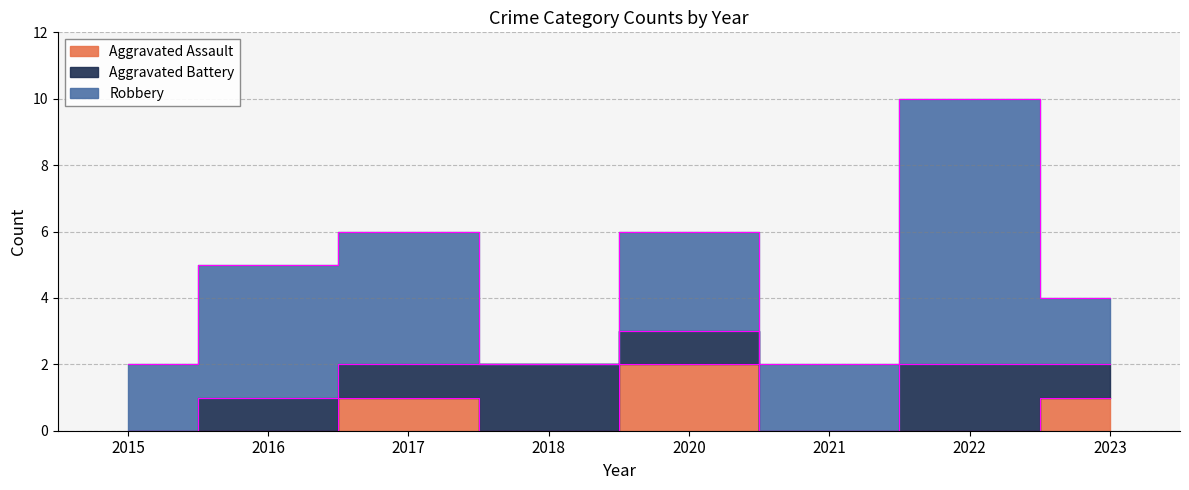

Rank the categories by Aggravated Assault value from lowest to highest.

2015, 2016, 2018, 2021, 2022, 2017, 2023, 2020